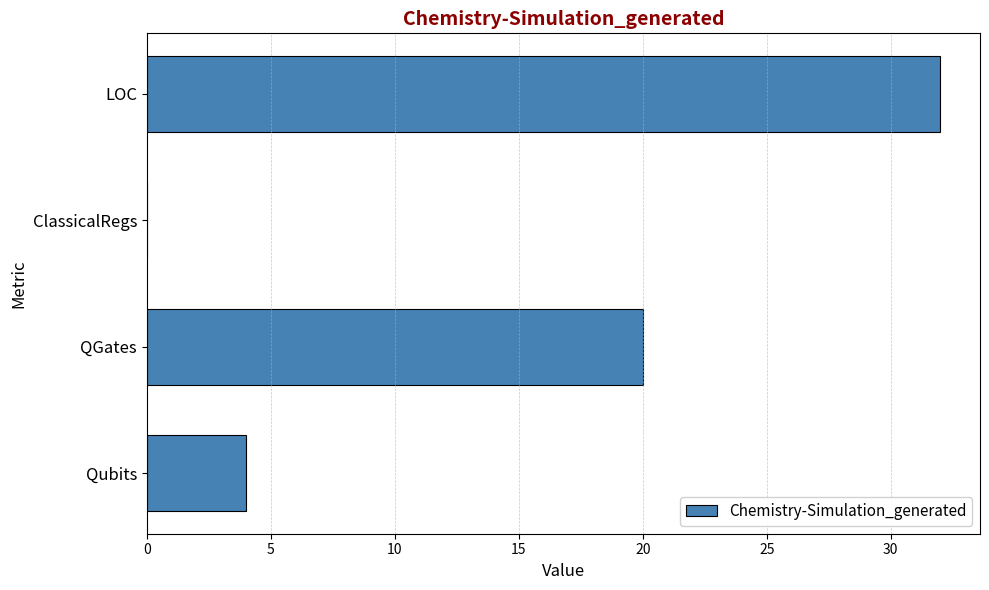

Are the bars grouped side by side (vs. stacked)?

No